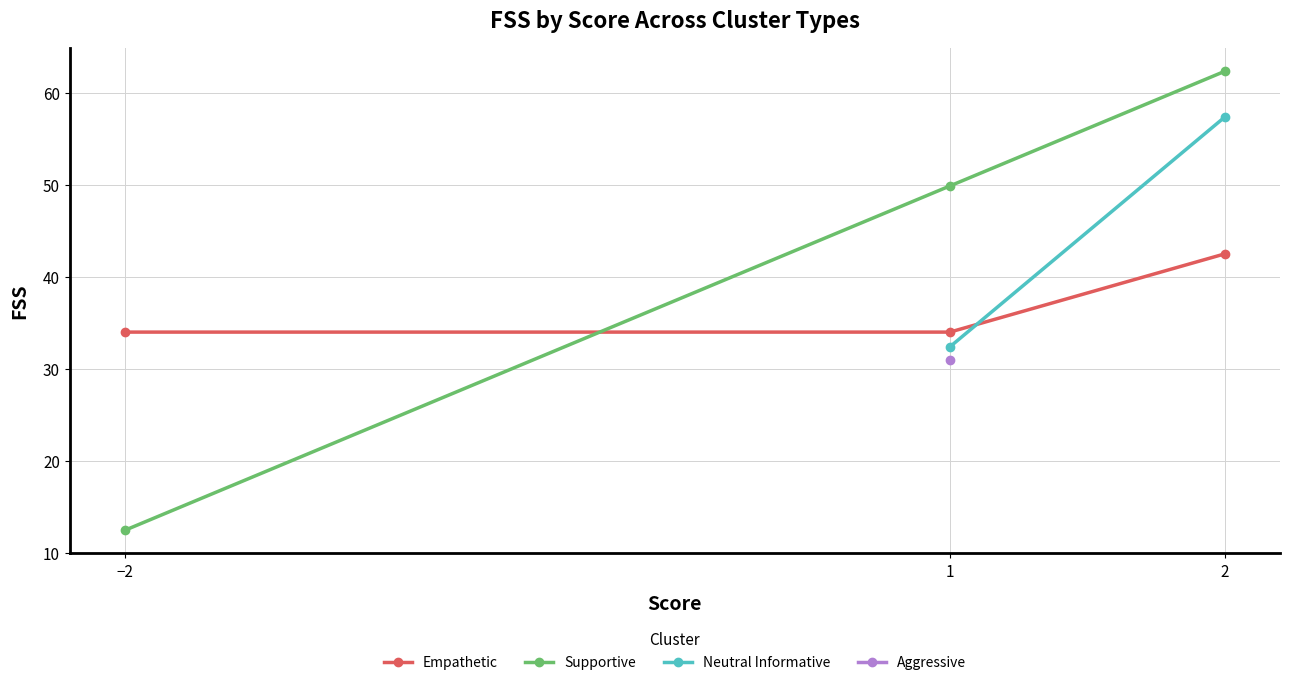

True or false: Supportive has a value of 3.5 at −2.

False